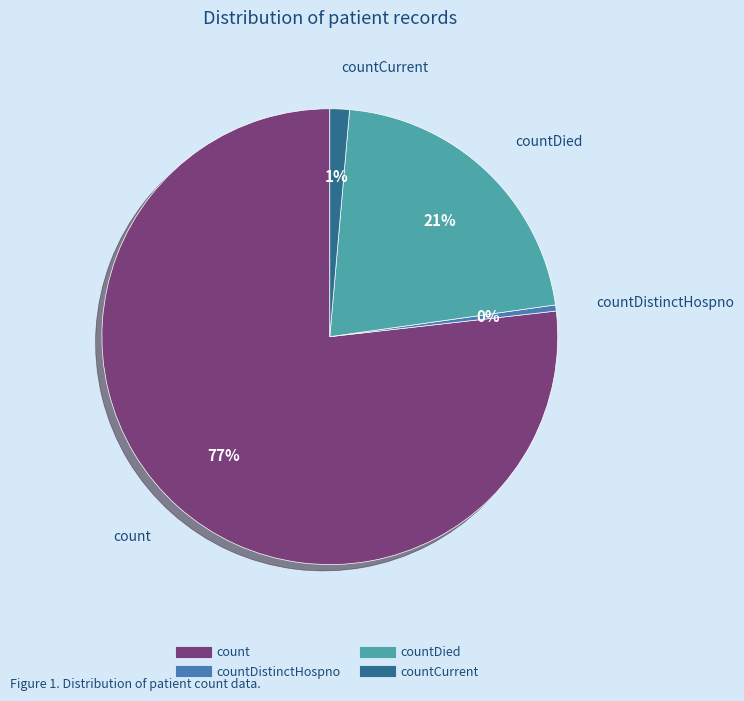

Is there a majority slice in this chart?

Yes